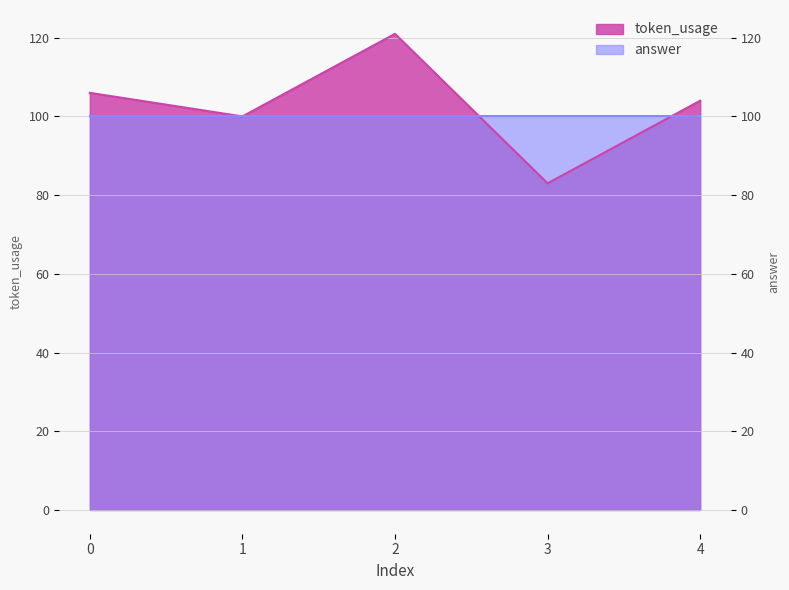

List the labels in order of value, largest first.

2, 0, 4, 1, 3